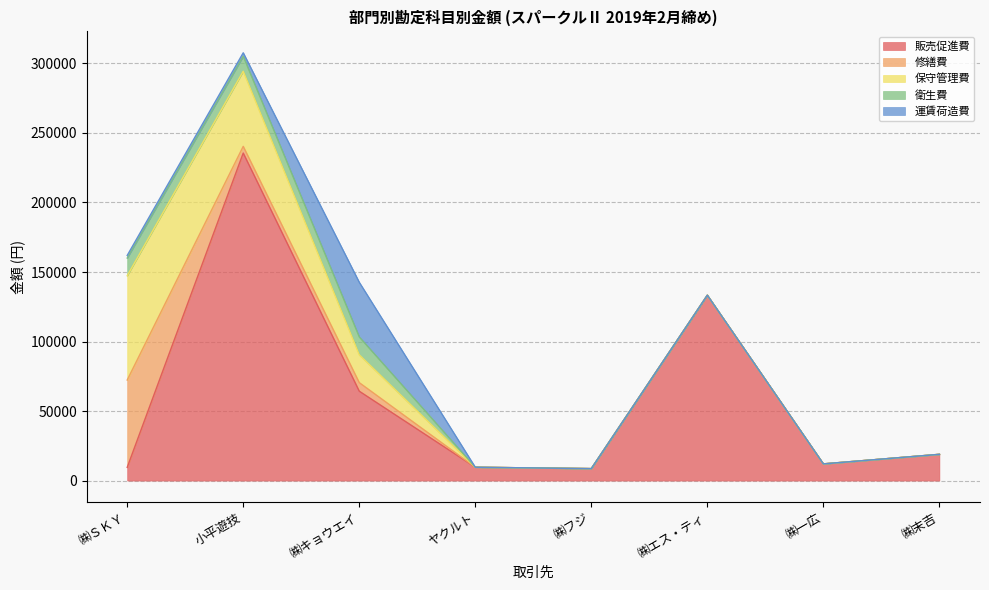

What is the highest value of the 販売促進費 series?

235556